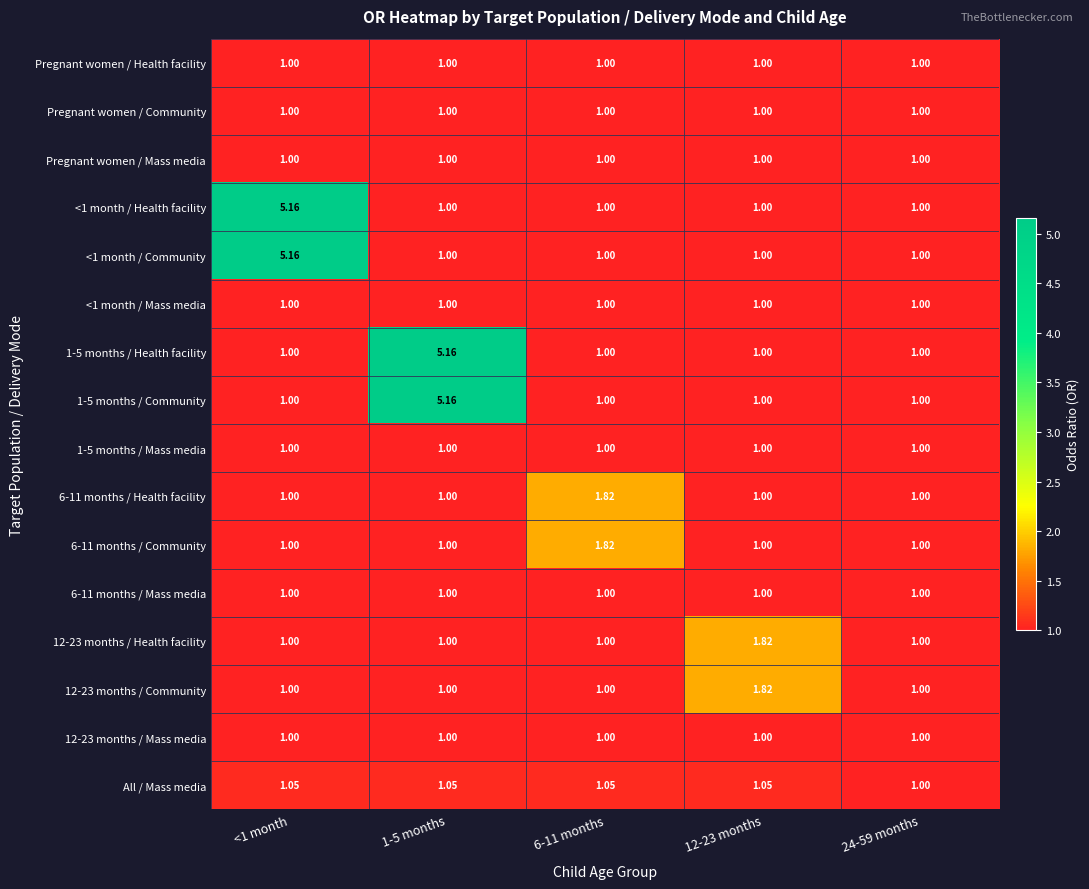

Rank the series by their maximum value, from lowest to highest.

Pregnant women / Health facility, Pregnant women / Community, Pregnant women / Mass media, <1 month / Mass media, 1-5 months / Mass media, 6-11 months / Mass media, 12-23 months / Mass media, All / Mass media, 6-11 months / Health facility, 6-11 months / Community, 12-23 months / Health facility, 12-23 months / Community, <1 month / Health facility, <1 month / Community, 1-5 months / Health facility, 1-5 months / Community